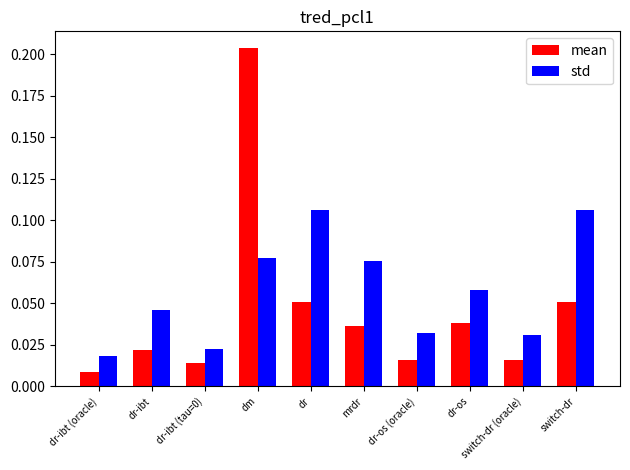

Which series changed the most between dr-ibt (oracle) and dr-ibt?

std